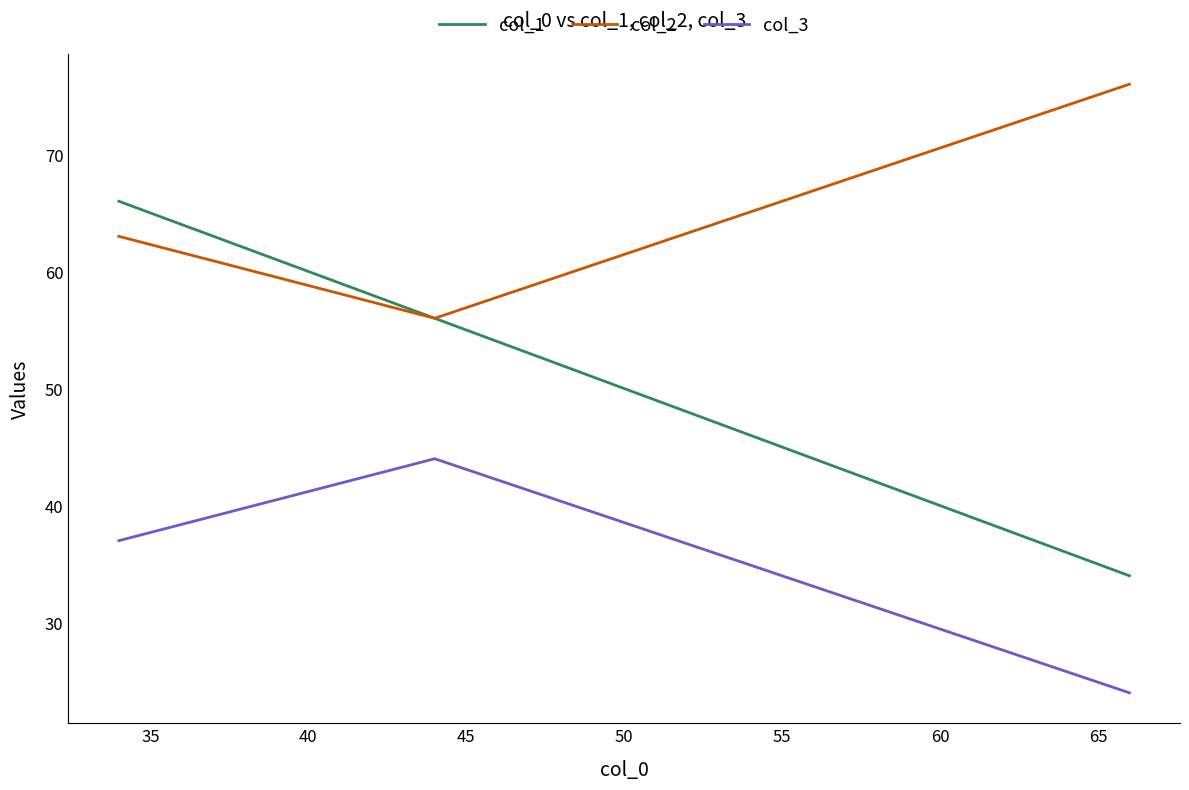

How many lines are shown in the chart?

3